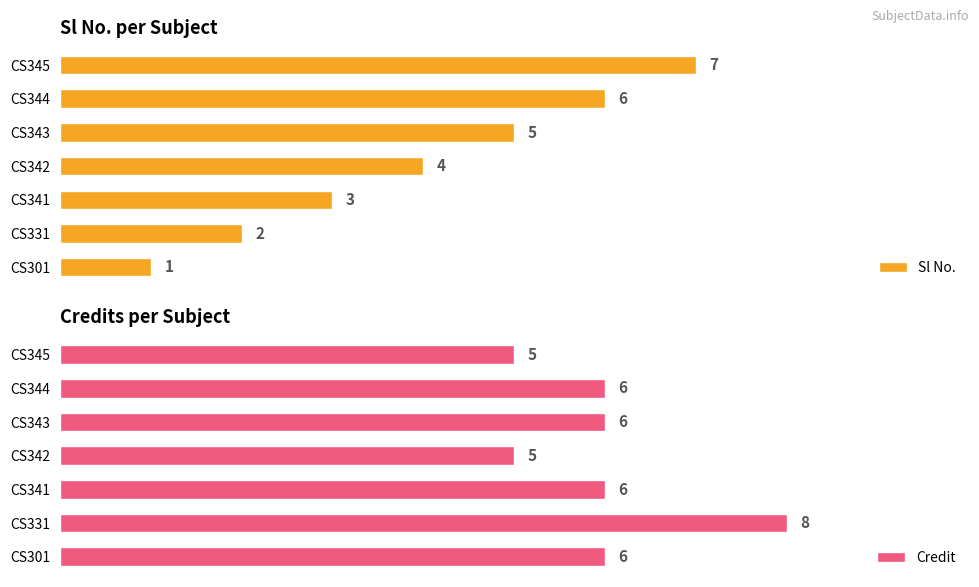

What is the highest value of the Sl No. series?

7